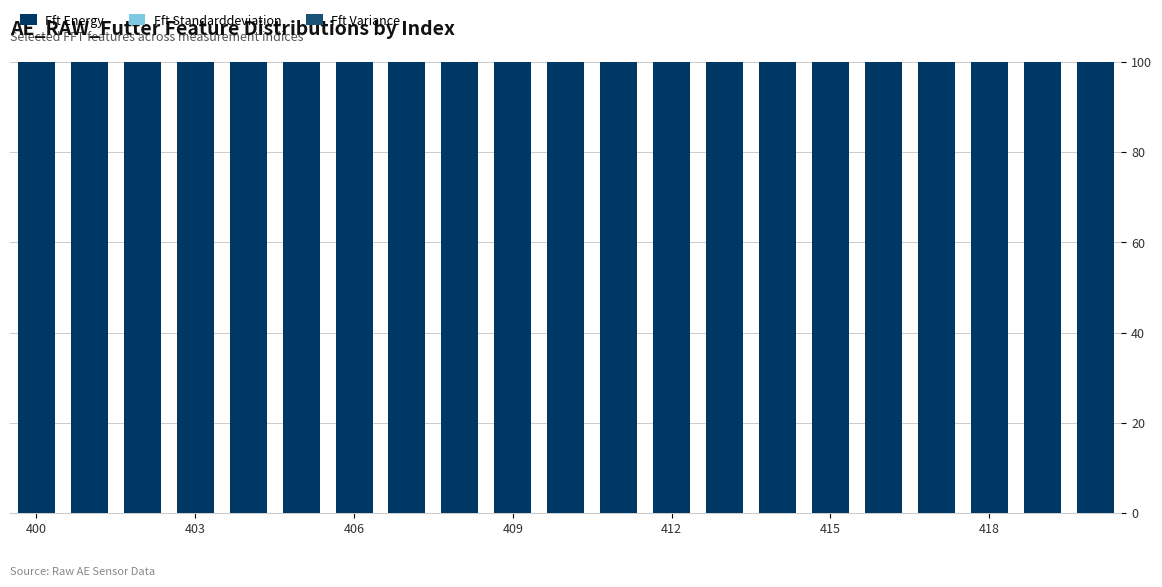

Count the number of data series in this chart.

3